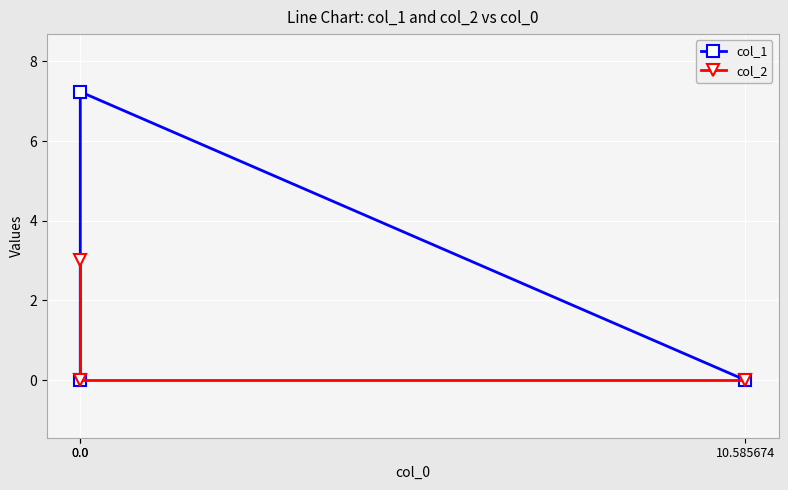

What is the sum of all col_1 values?

7.2